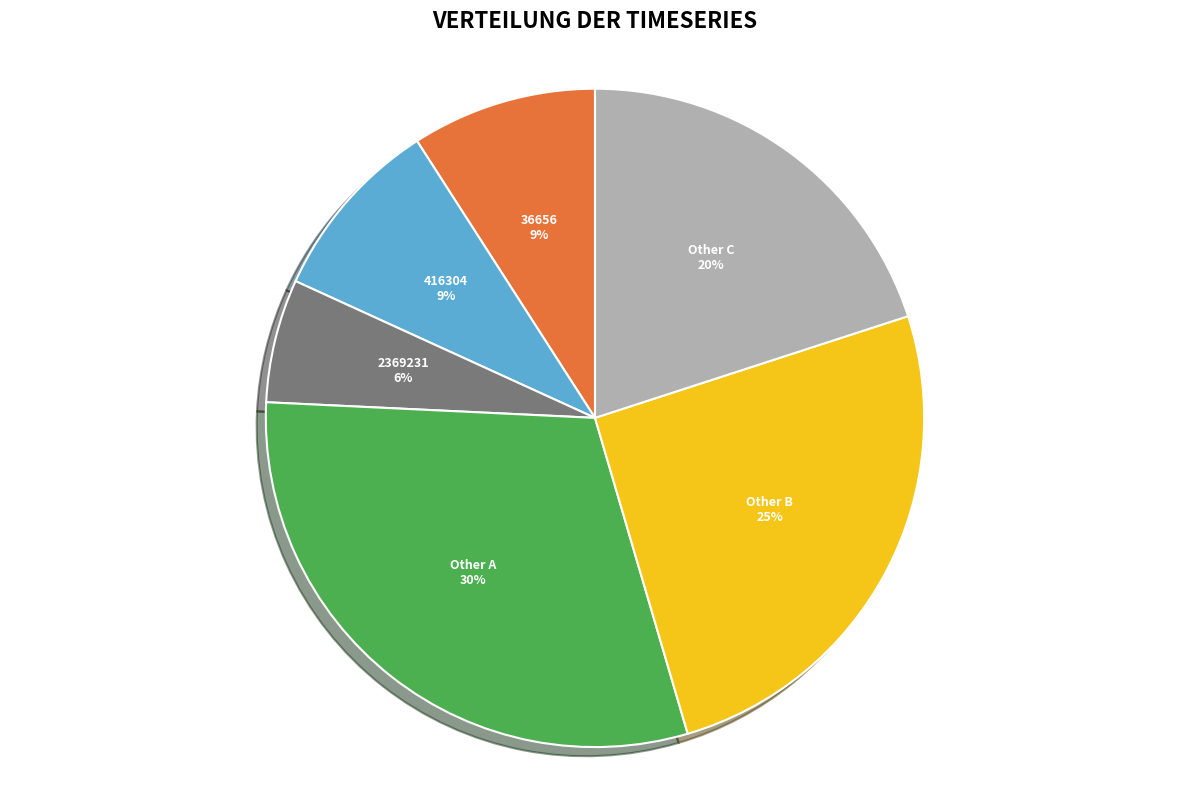

Is the sum of 416304 and Other A greater than half?

No